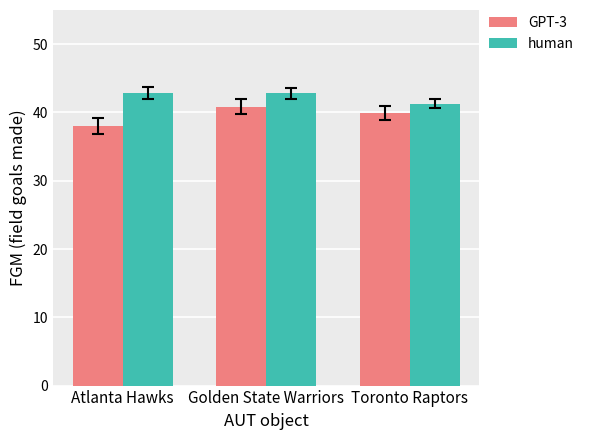

True or false: GPT-3 has a value of 25.9 at Golden State Warriors.

False